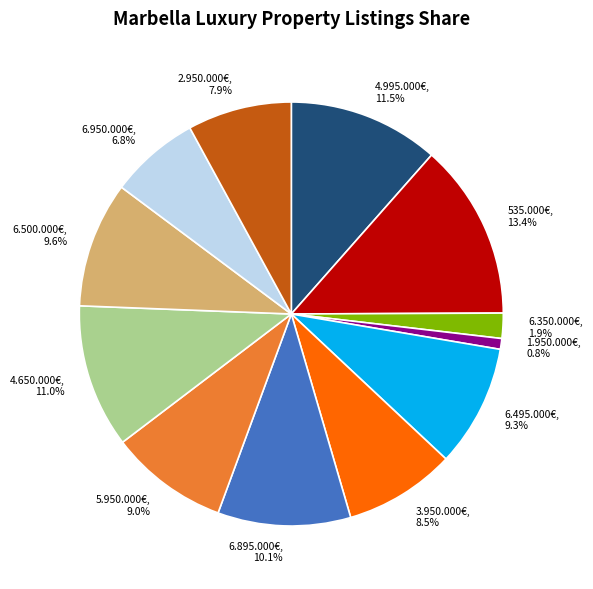

What percentage do 535.000€ and 6.495.000€ together represent?

22.7%